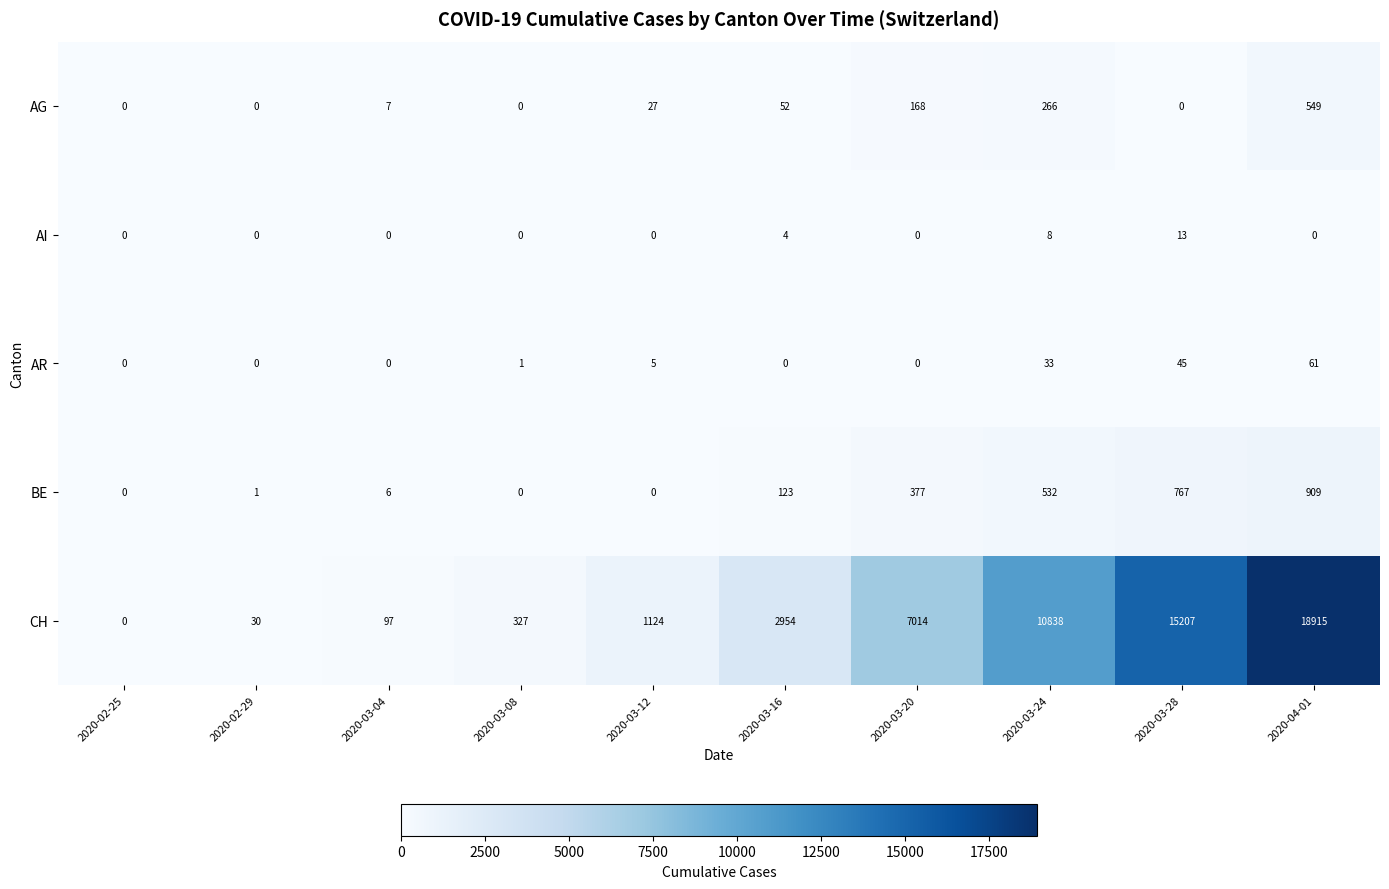

At how many categories does at least one series exceed 1962?

5